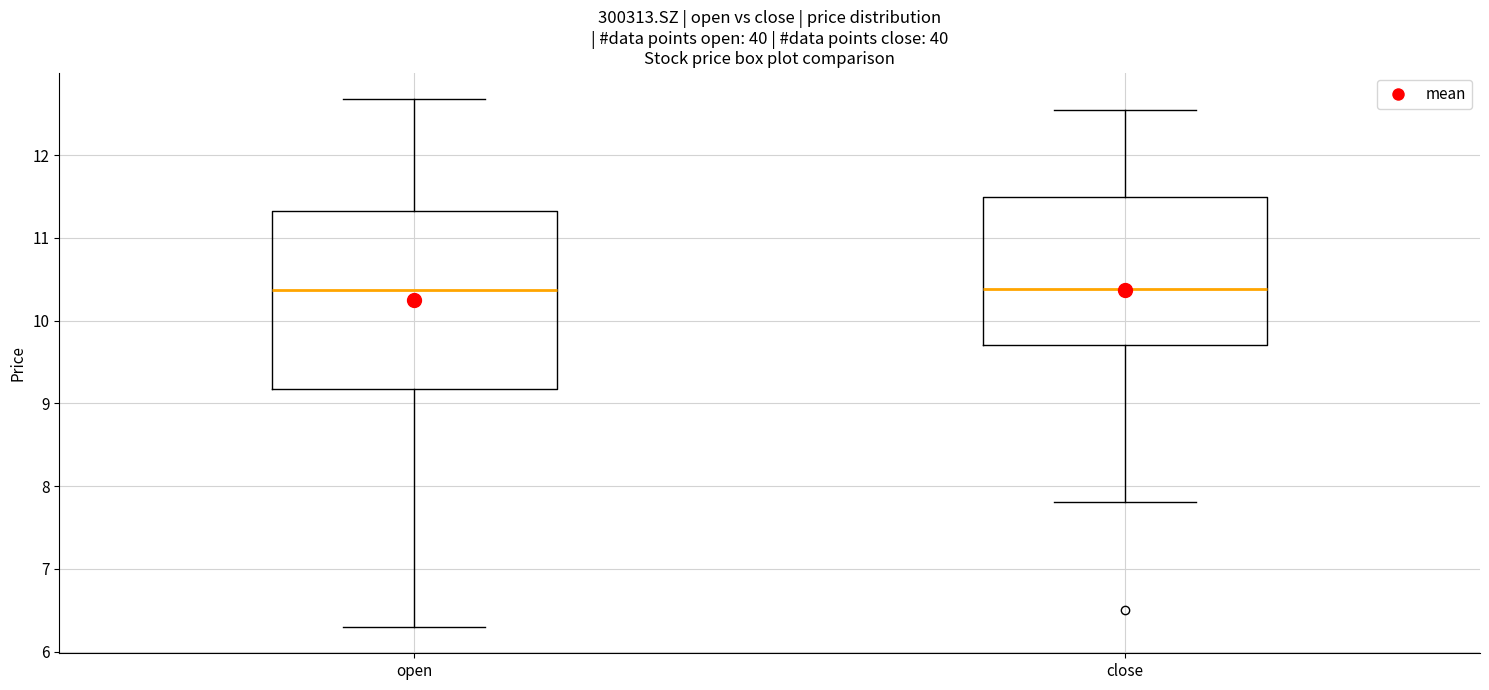

Where does the upper whisker of the box for open end on the y-axis? The values are not printed on the chart, so give them approximately, as read against the axis.

12.7